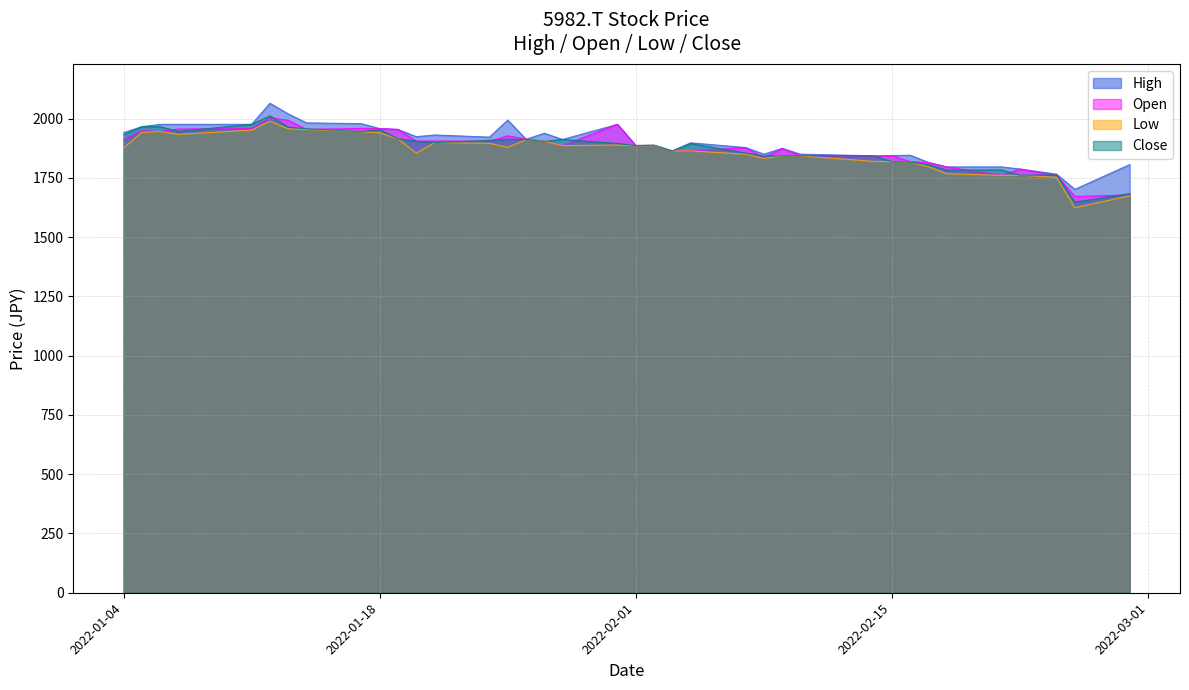

What is the greatest value displayed?

2065.3